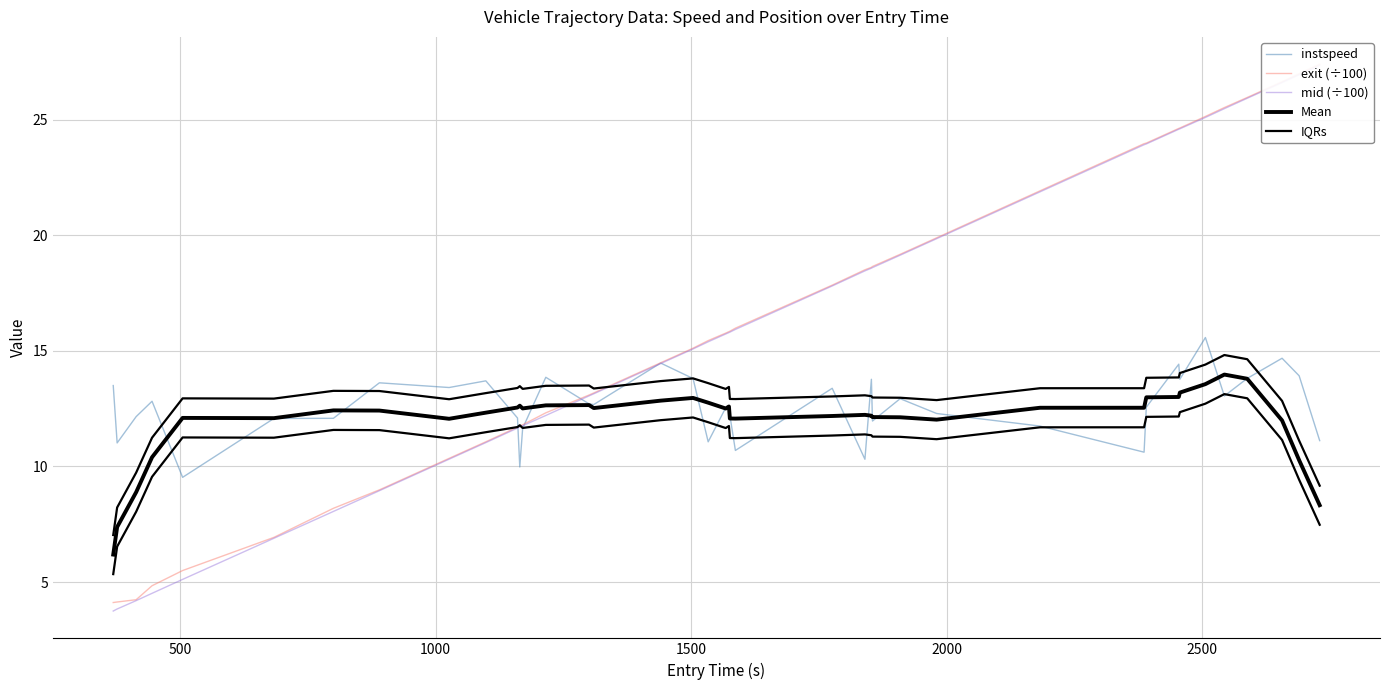

The instspeed series shows 13.6 at 7. True or false?

True